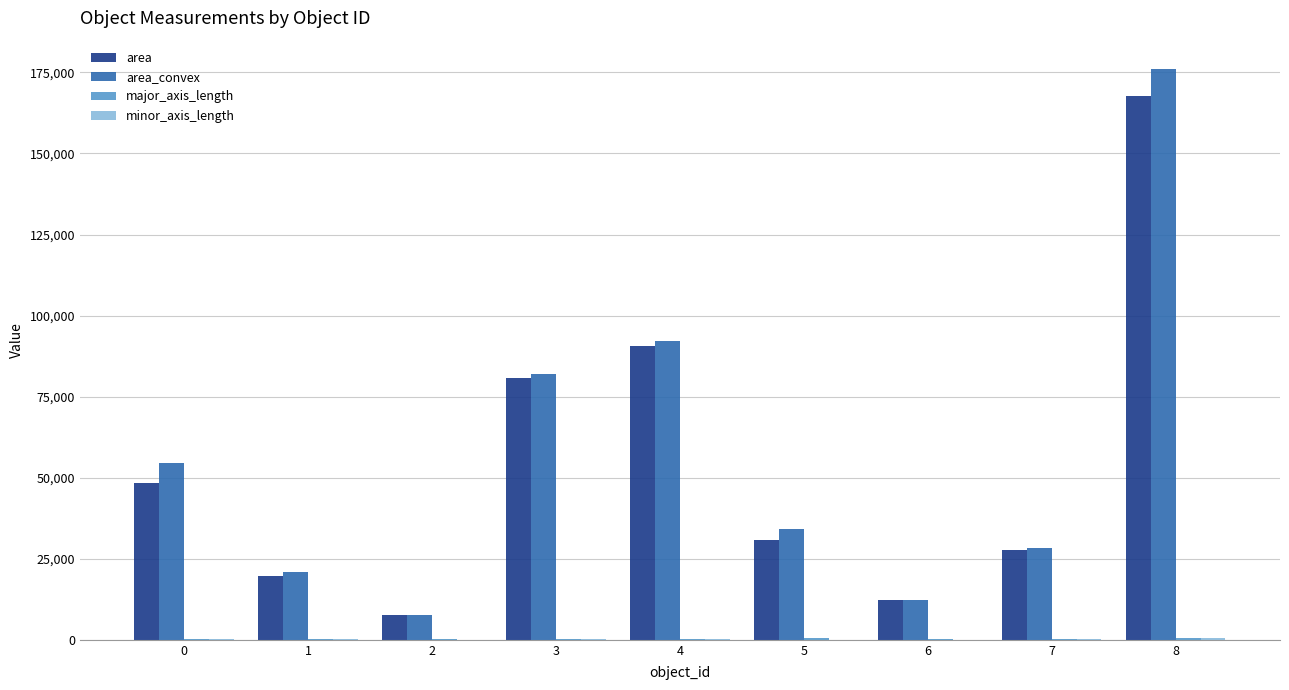

The value of area_convex at 0 is 24330.2. True or false?

False